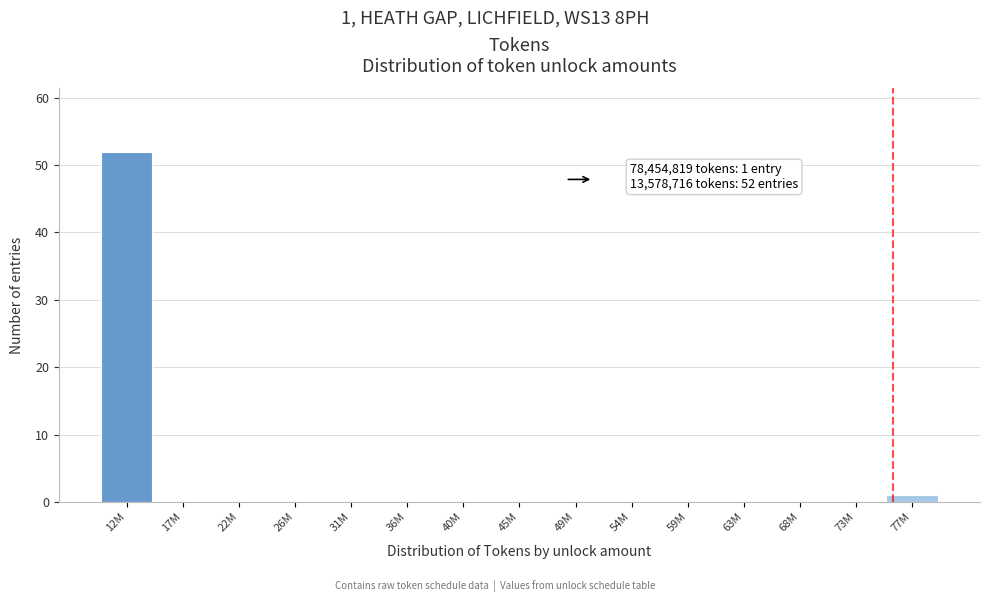

Reading left to right, list all the values displayed in this chart.

12M=52	17M=0	22M=0	26M=0	31M=0	36M=0	40M=0	45M=0	49M=0	54M=0	59M=0	63M=0	68M=0	73M=0	77M=1